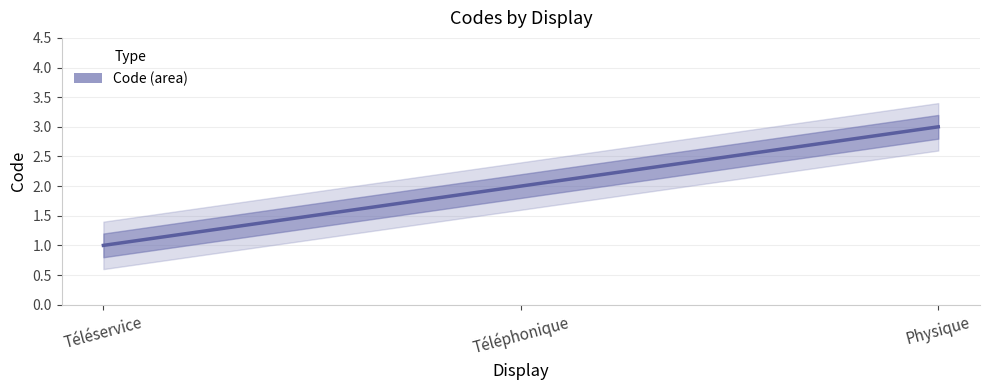

What is the label of the 1st point from the right?

Physique